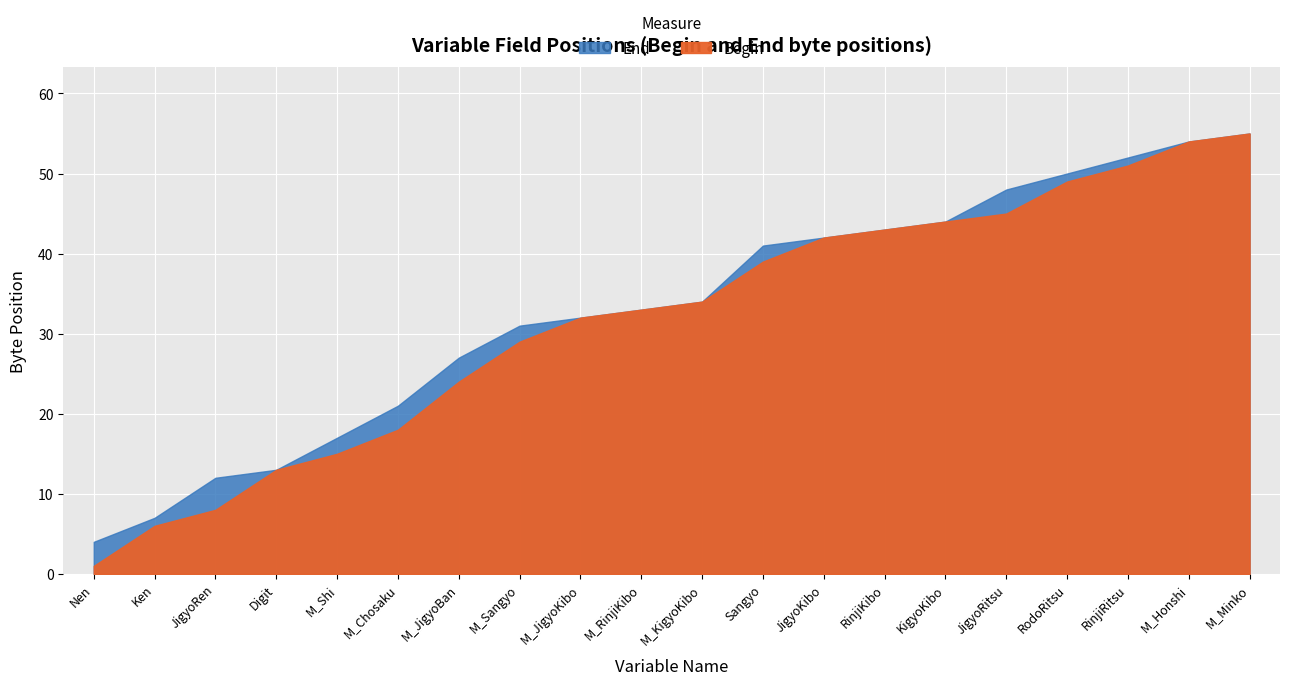

True or false: End and Begin intersect in this chart.

False